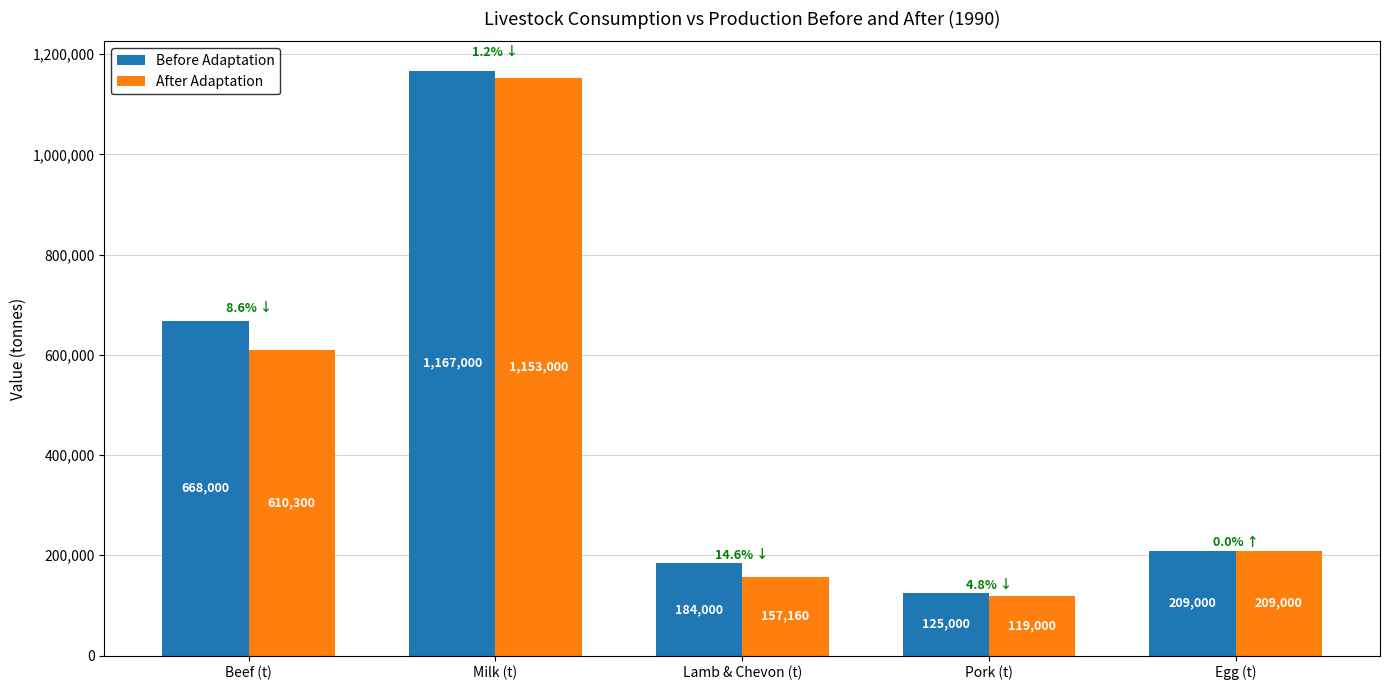

What is the difference between the After Adaptation values at Pork (t) and Egg (t)?

90000